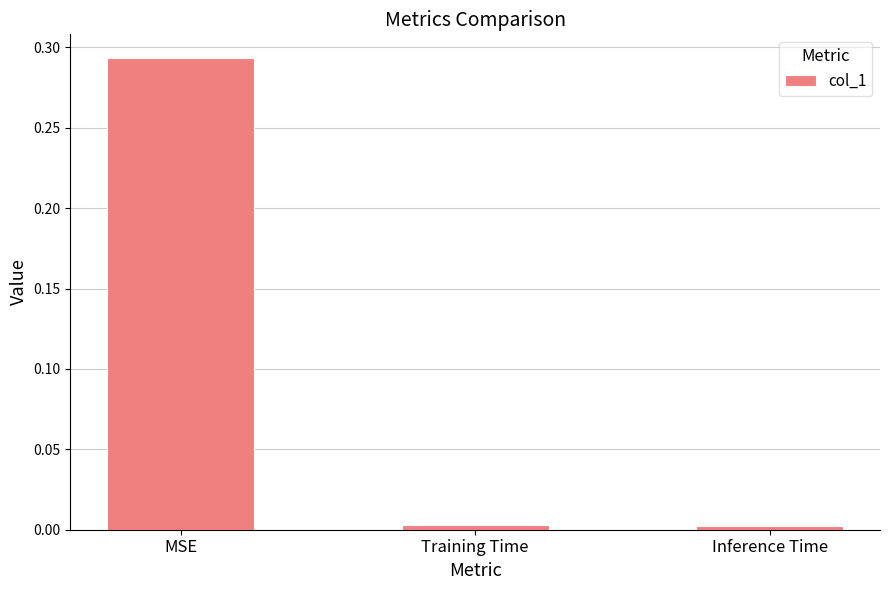

What is the label of the 1st bar from the left?

MSE